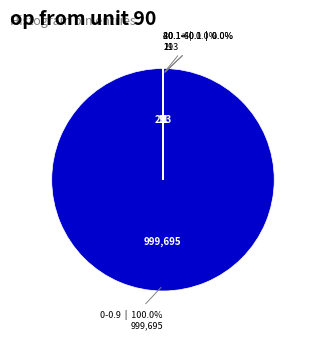

Does any single category account for the majority?

Yes